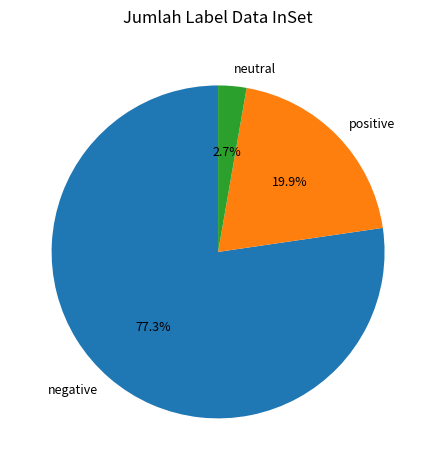

How many segments does this pie chart have?

3